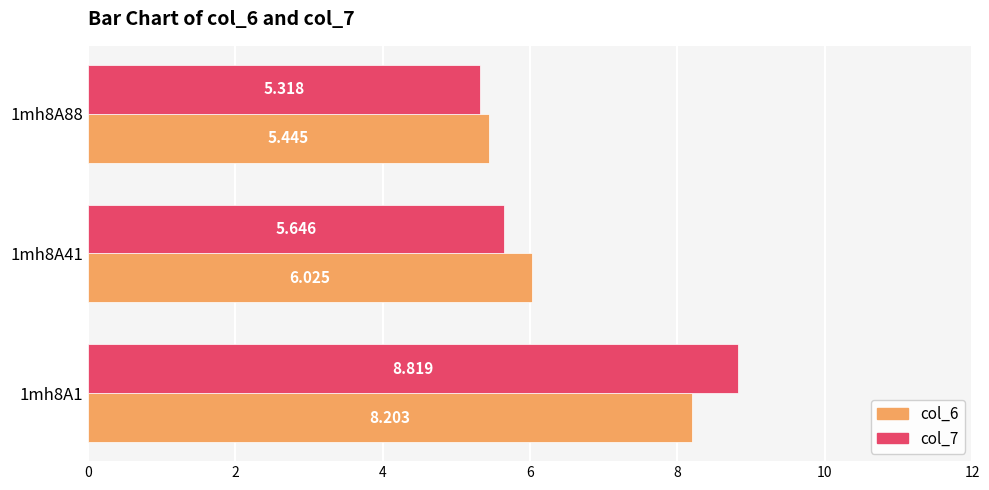

How many data points in col_6 are less than 6?

1